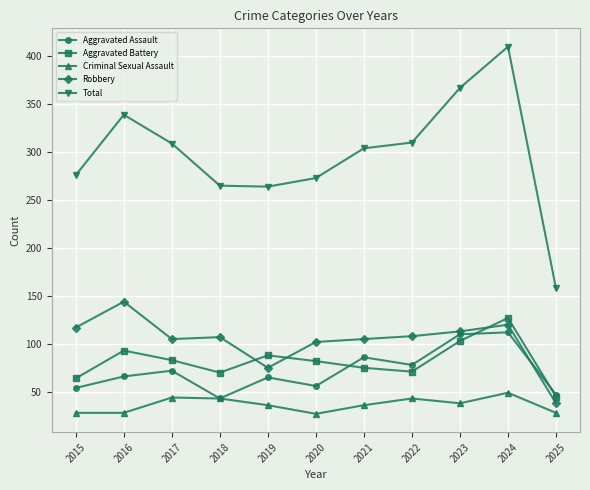

How many data points does each series have?

11